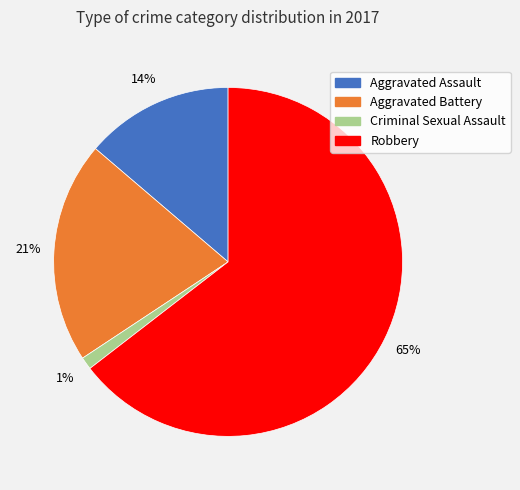

Does Robbery represent more than half of the total?

Yes